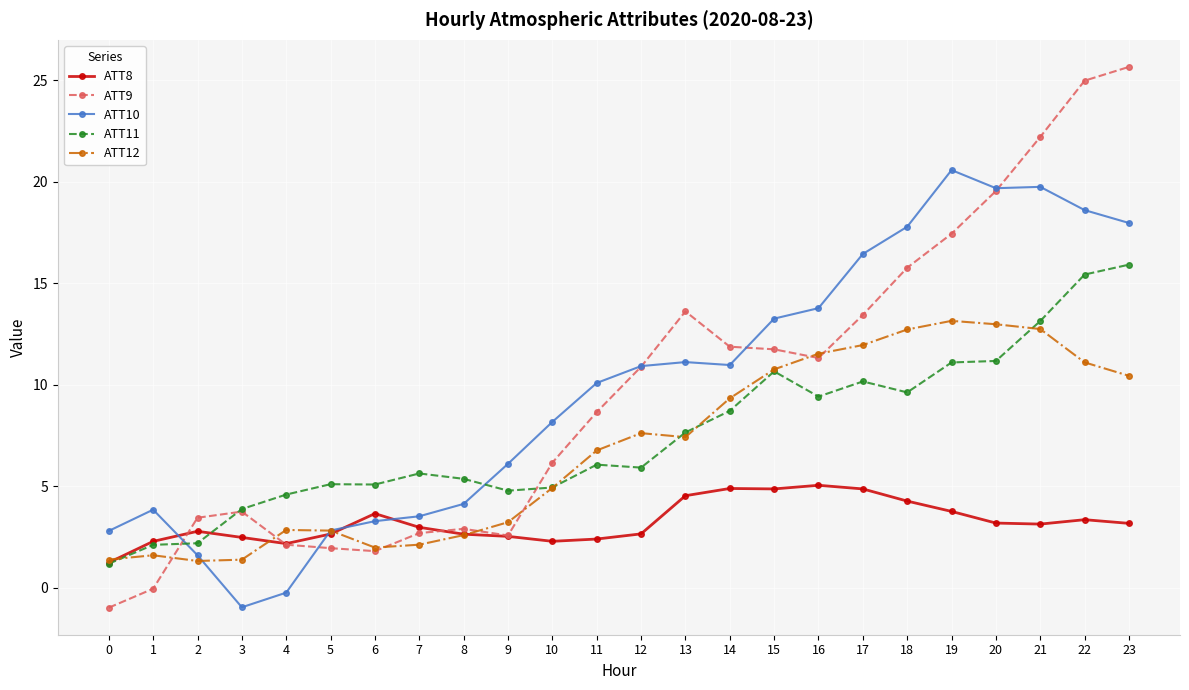

True or false: ATT8 has a value of 4.3 at 18.

True